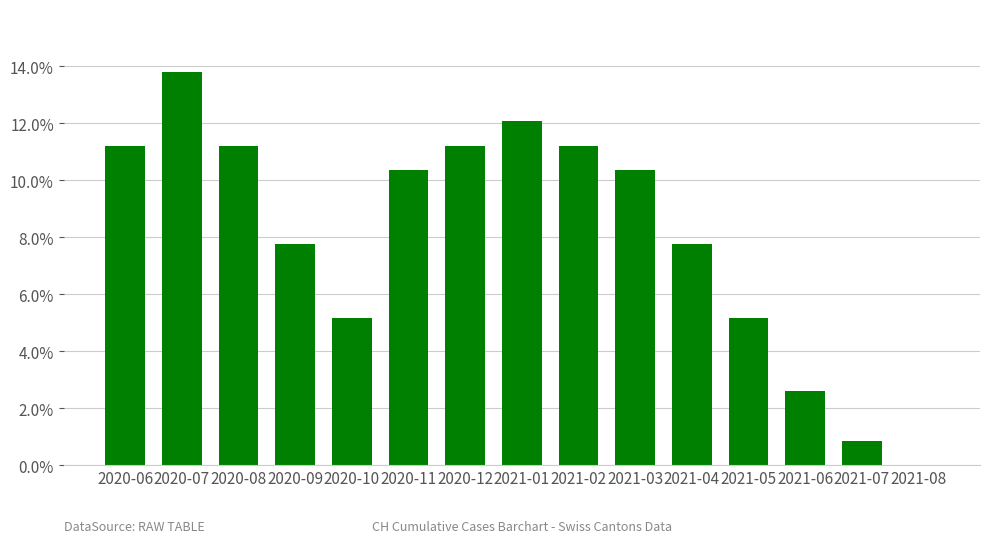

Are the bars horizontal?

No